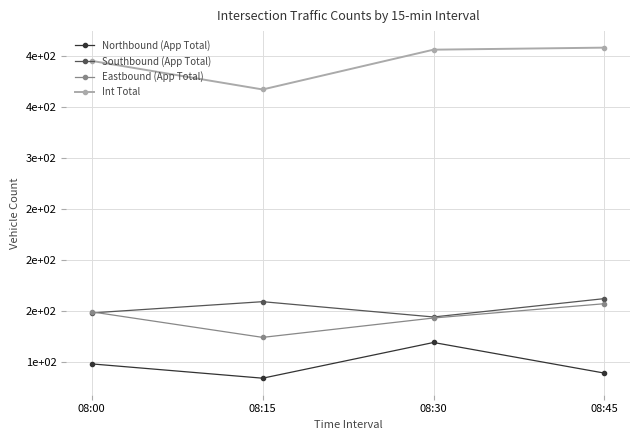

How many Northbound (App Total) values are between 89 and 119?

3